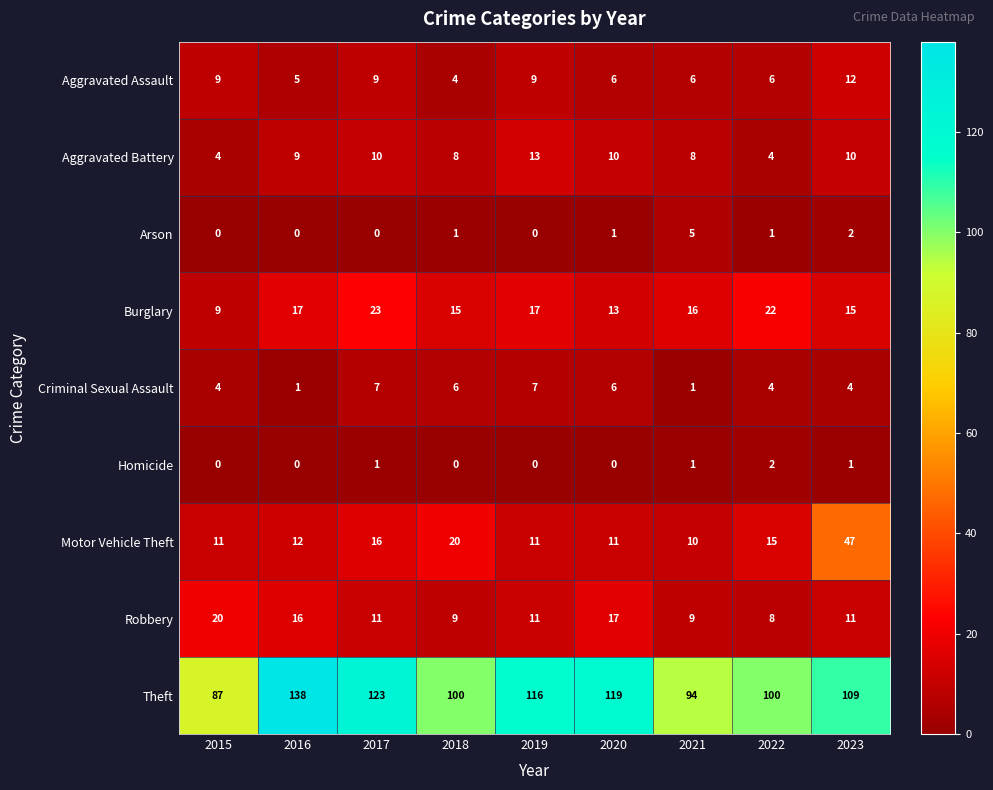

How many series are shown in this chart?

9